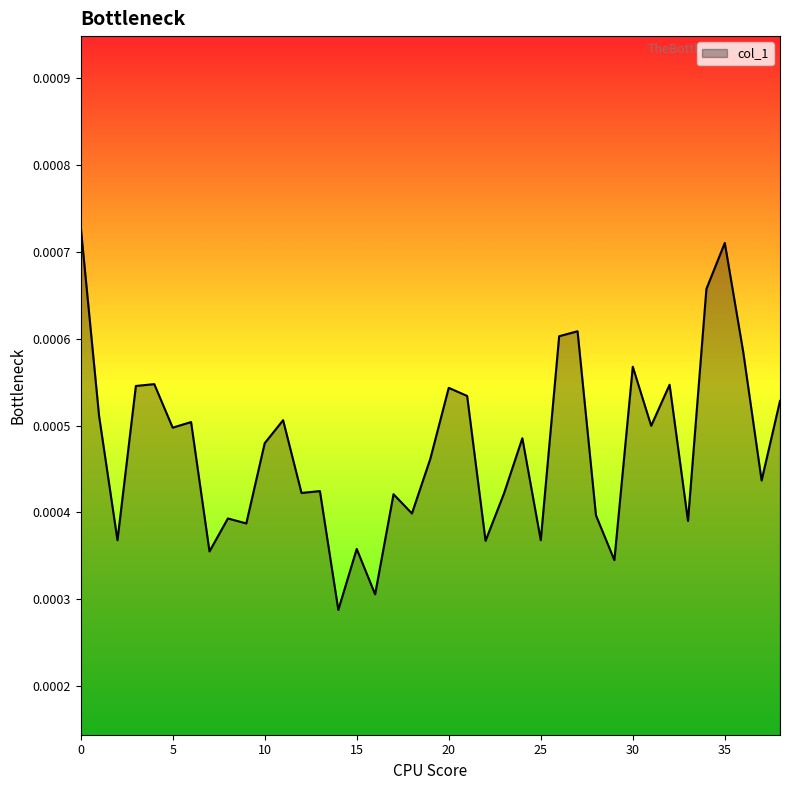

At which category does the data reach its first local valley?

2